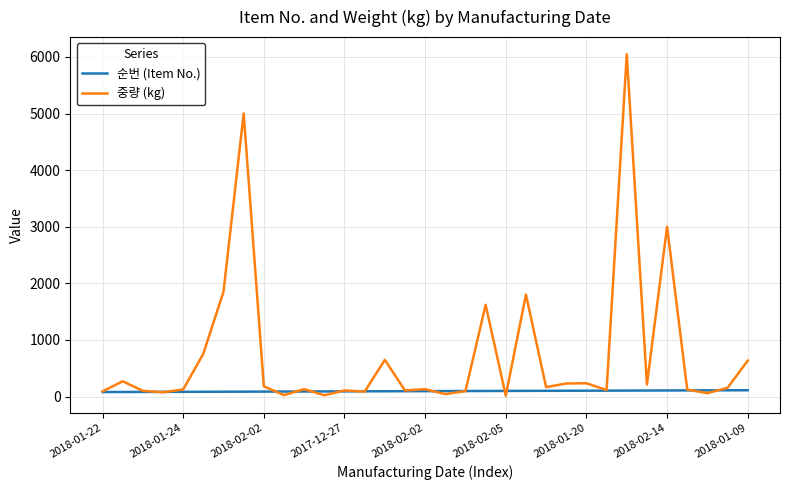

Is this an area chart (filled region under the line)?

No